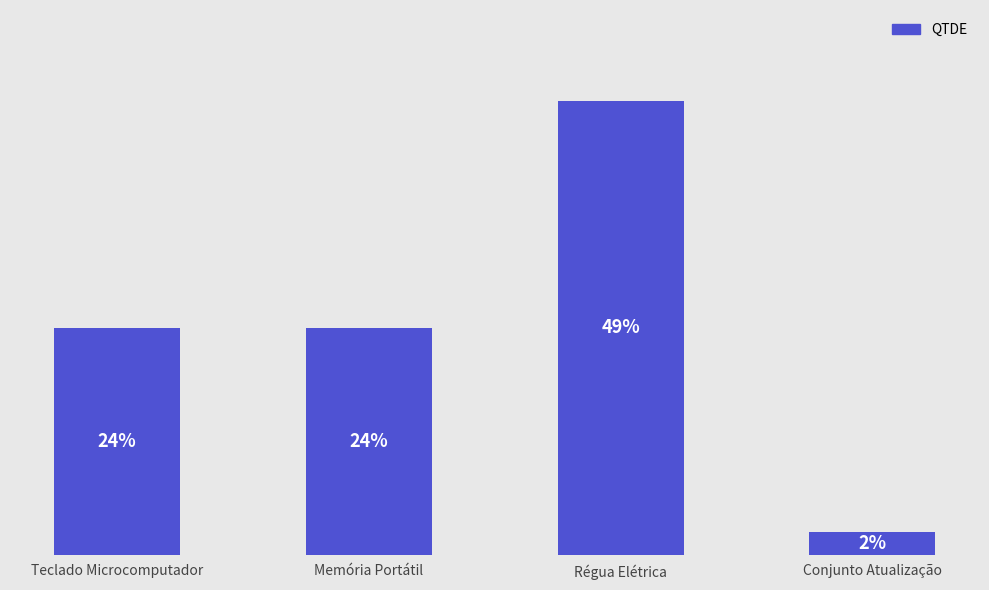

Does the chart contain any negative values?

No